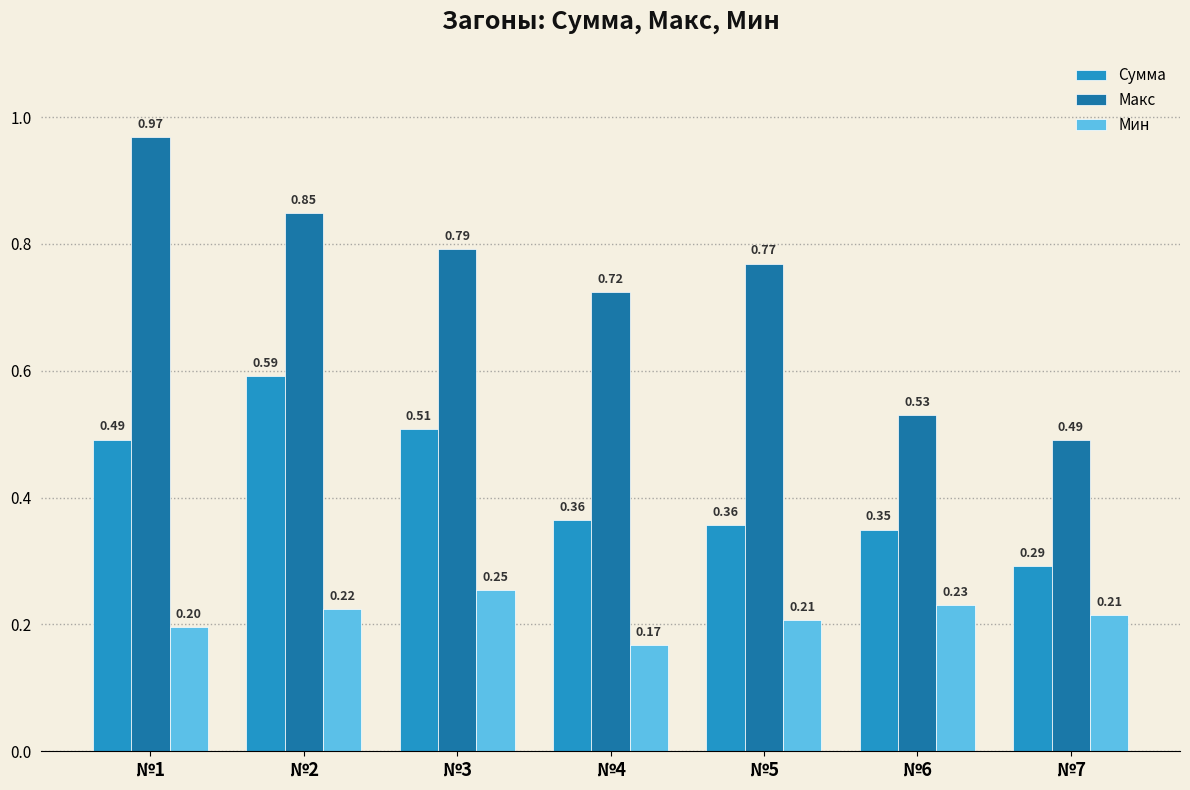

At how many categories does at least one series exceed 0?

7